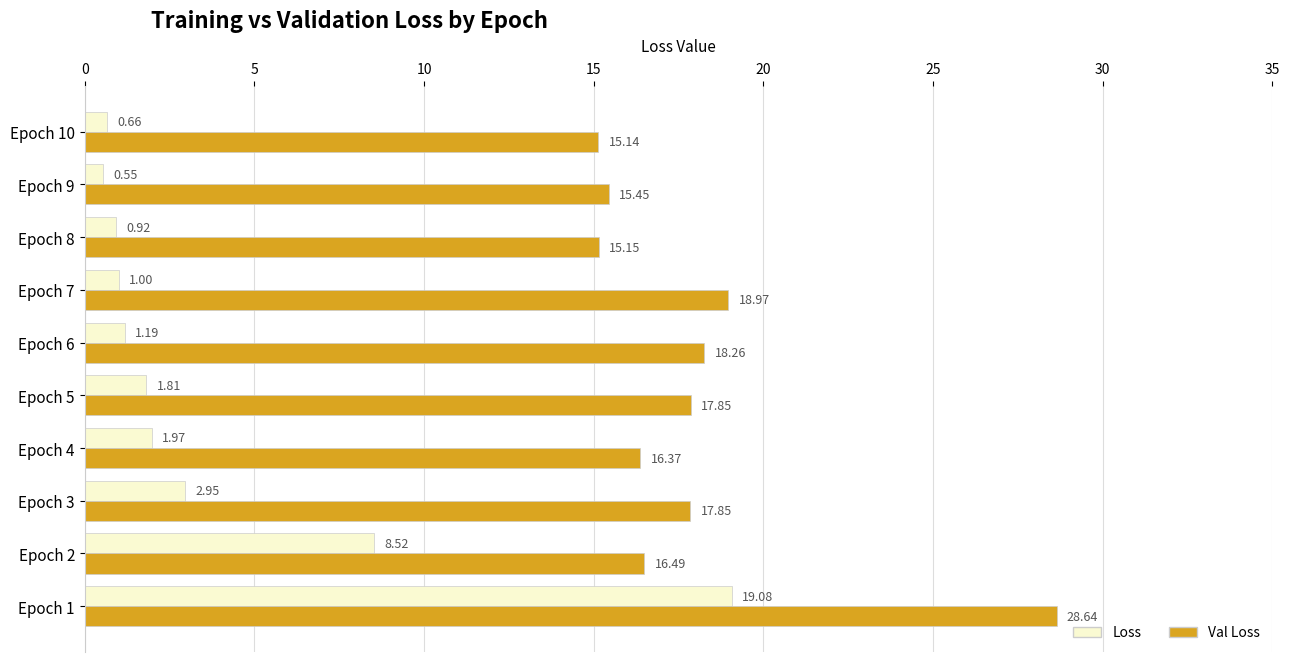

What is the difference between the maximum and minimum values in the Val Loss series?

13.5